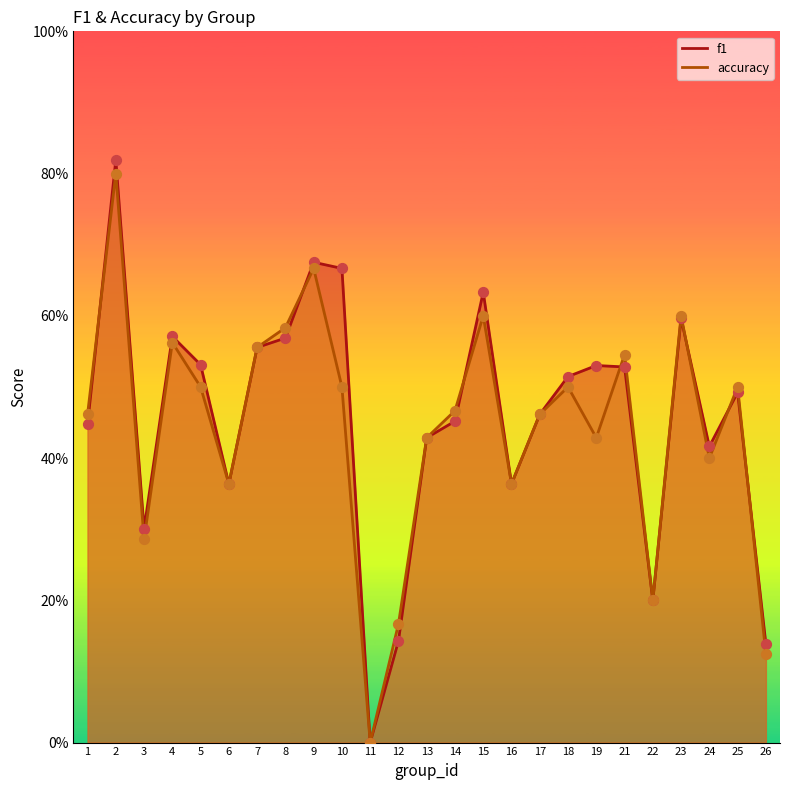

What is the total value across all series at 7?

1.1